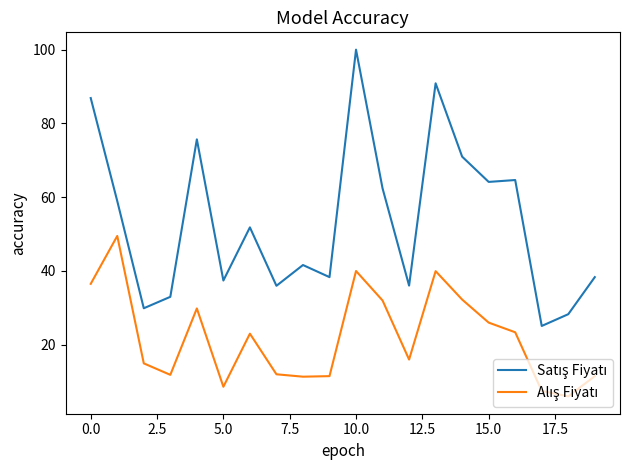

What is the smallest value displayed?

6.0